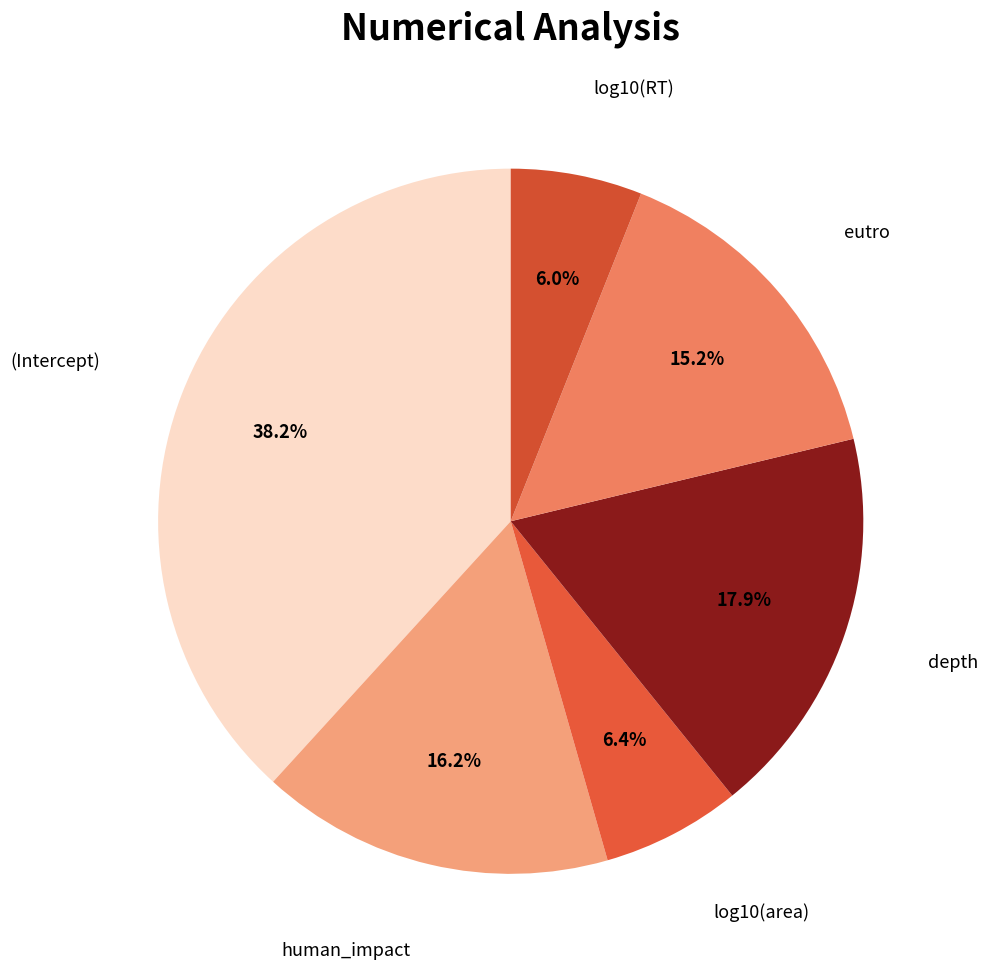

How many segments does this pie chart have?

6